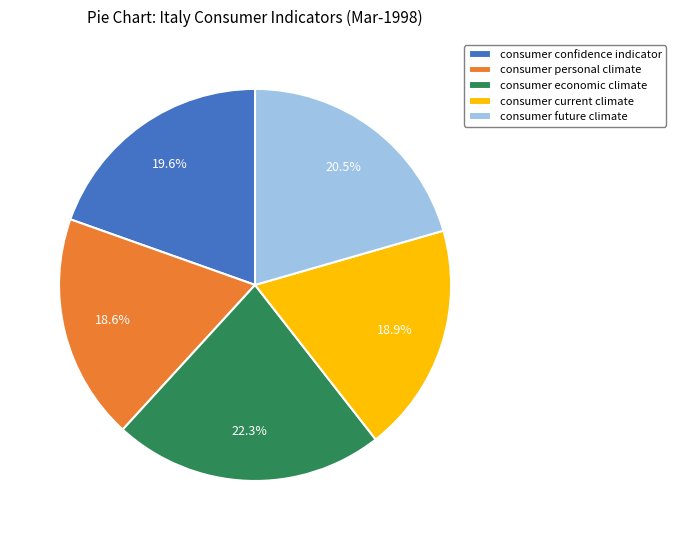

Does consumer current climate represent more than half of the total?

No